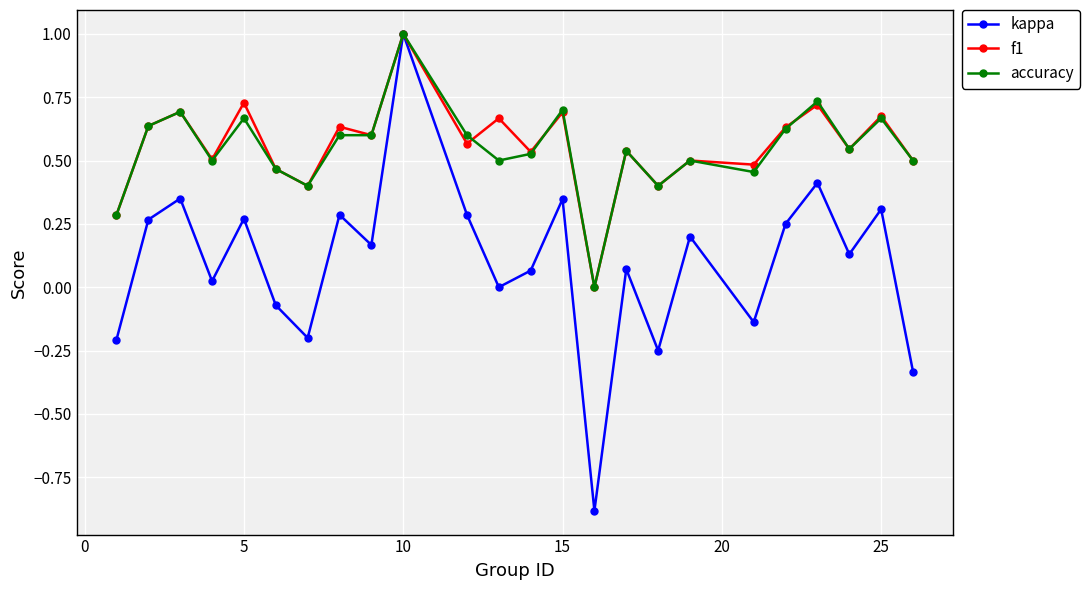

What is the maximum value shown in the chart?

1.0